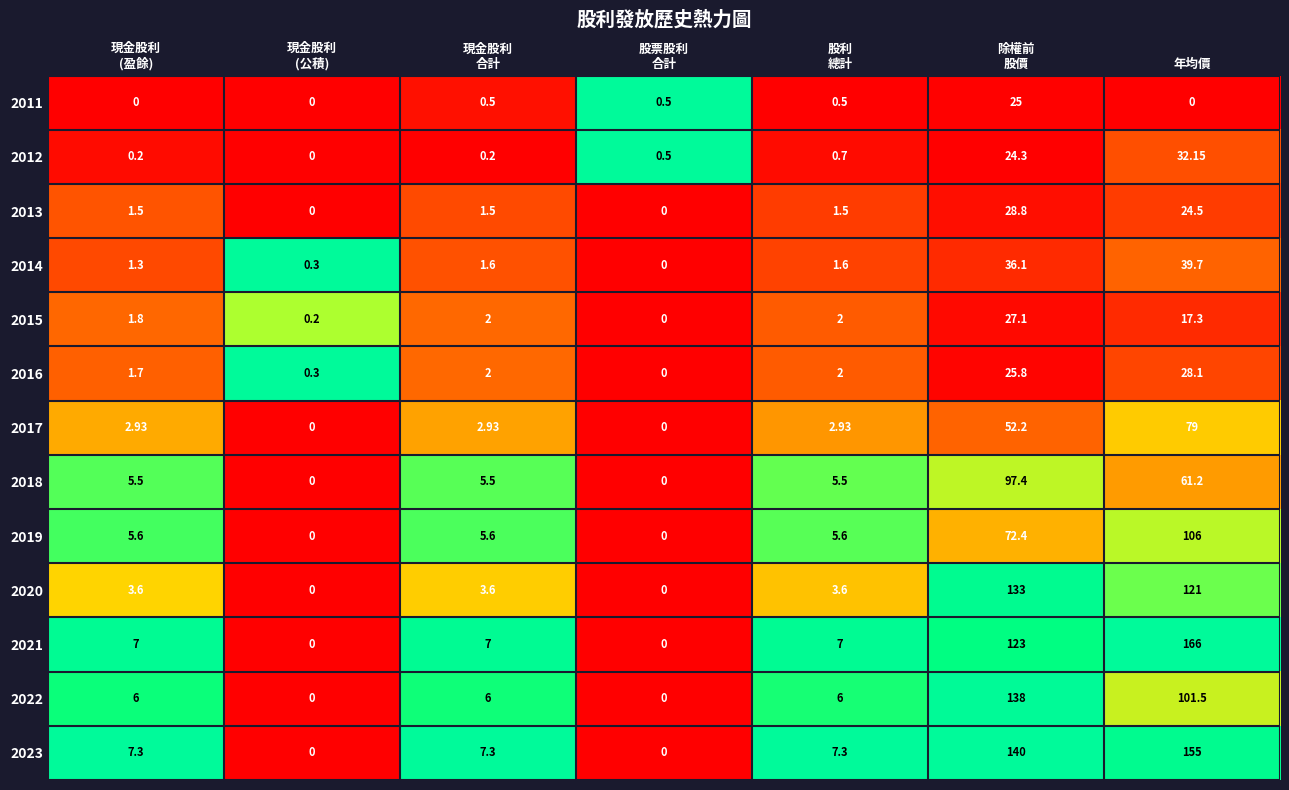

Between 現金股利
(盈餘) and 現金股利
(公積), which series saw the biggest shift?

2023